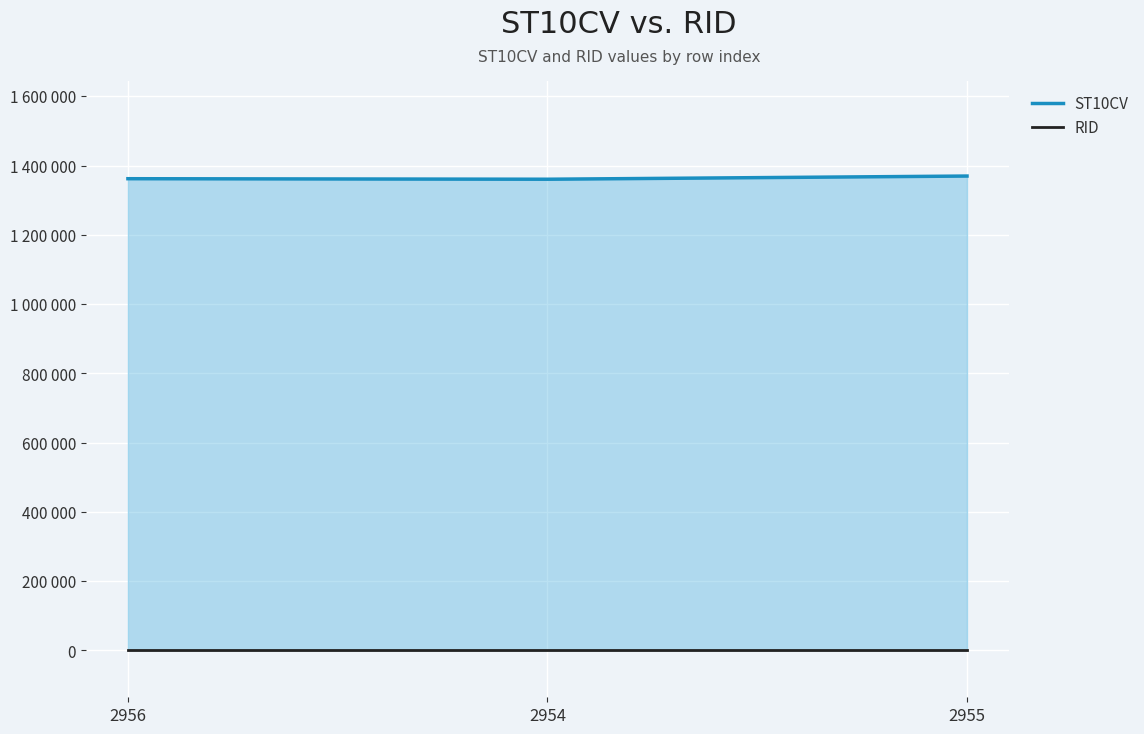

What is the minimum value for ST10CV?

1360410